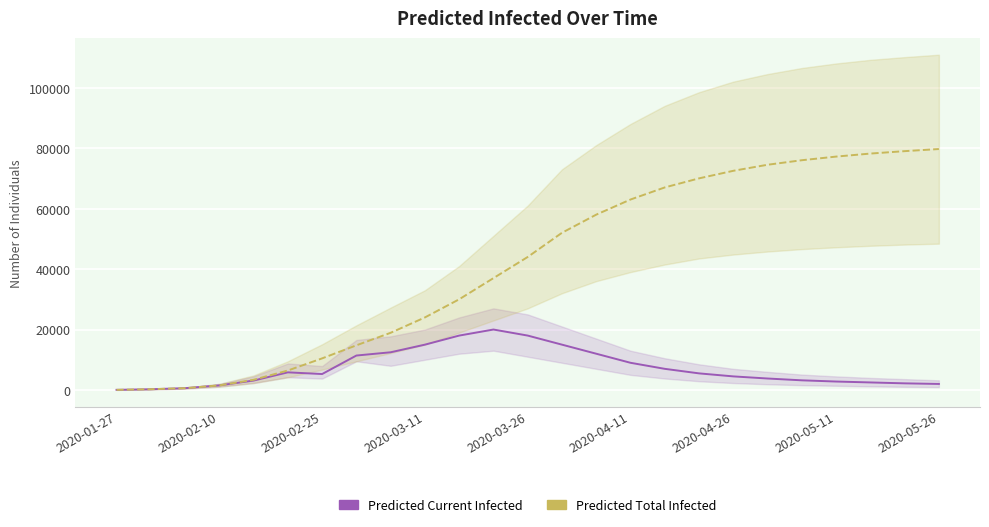

True or false: Predicted Current Infected and Predicted Total Infected cross at least once.

False